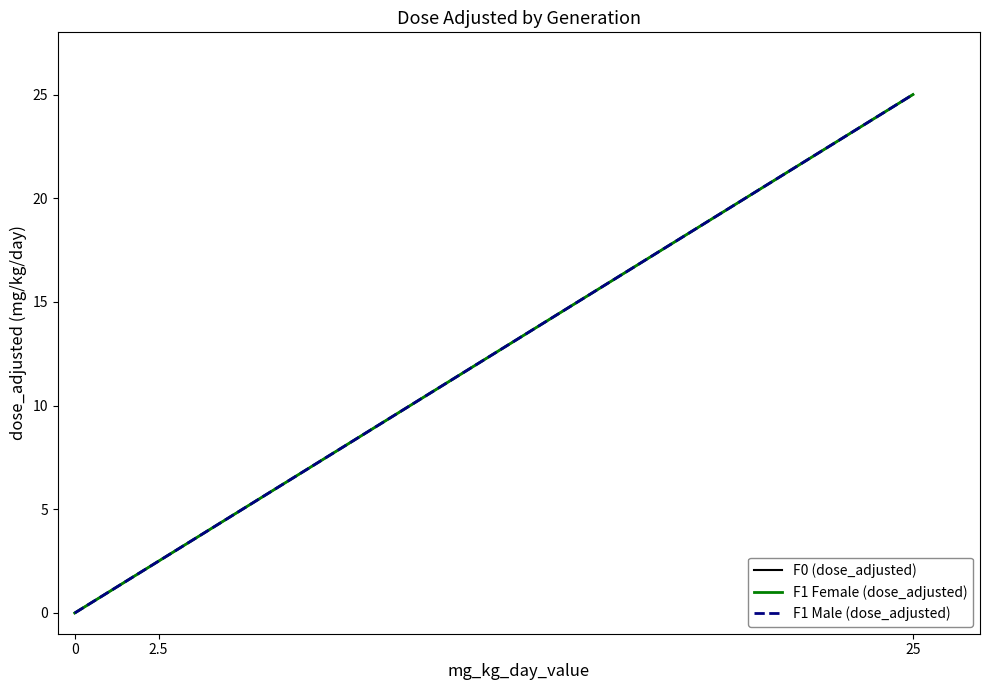

Is this an area chart (filled region under the line)?

No